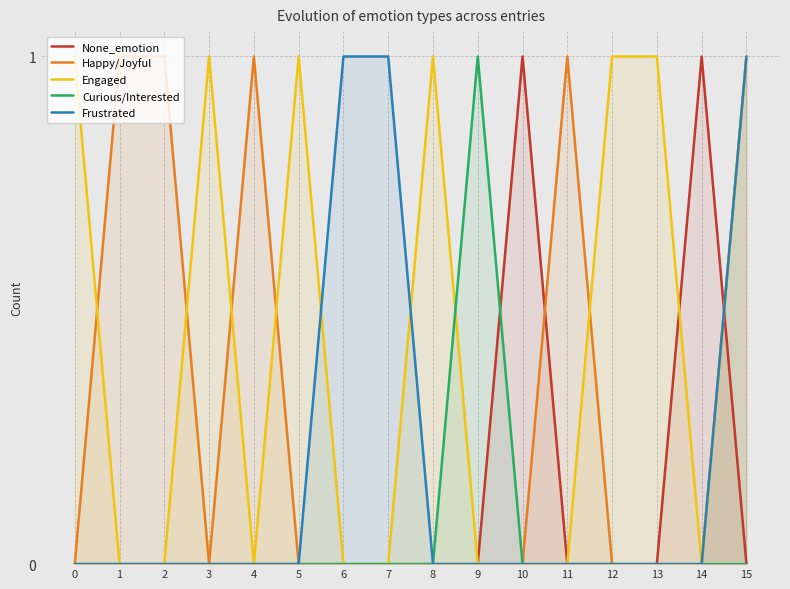

Count the None_emotion values in the range 0 to 1.

16